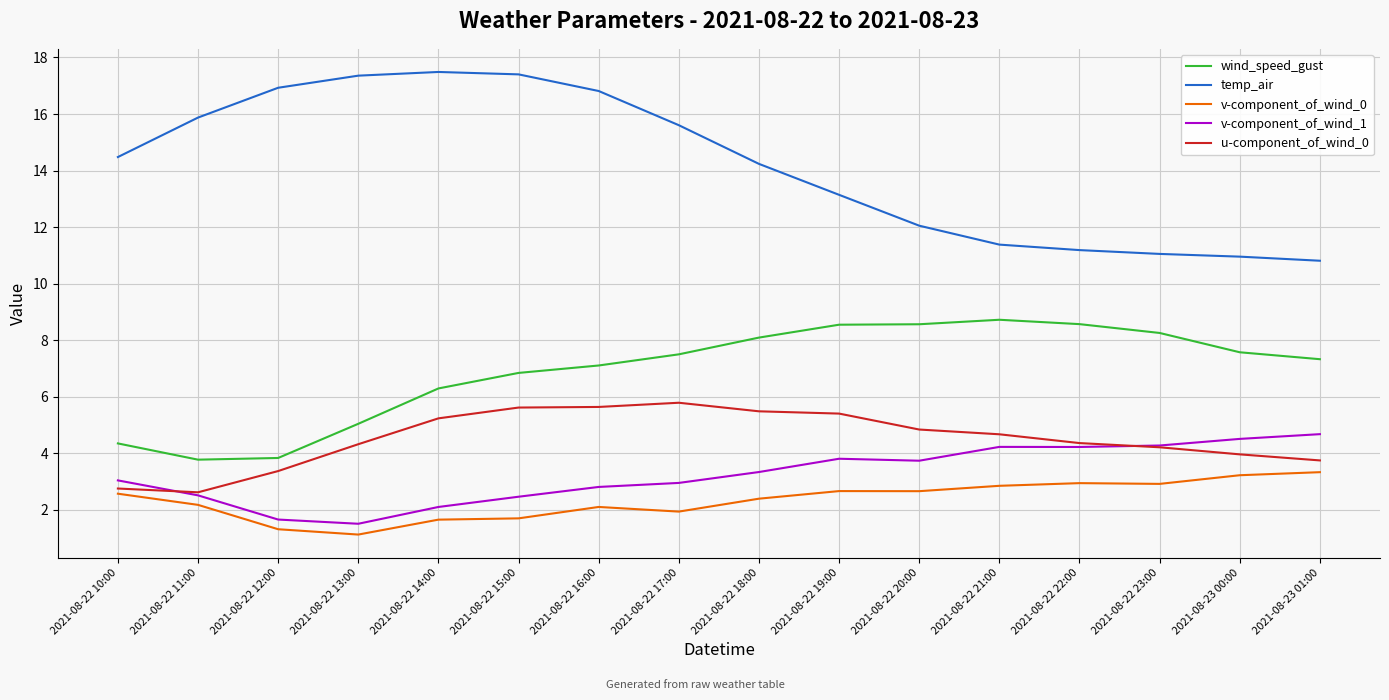

Which series has the largest total across all categories?

temp_air